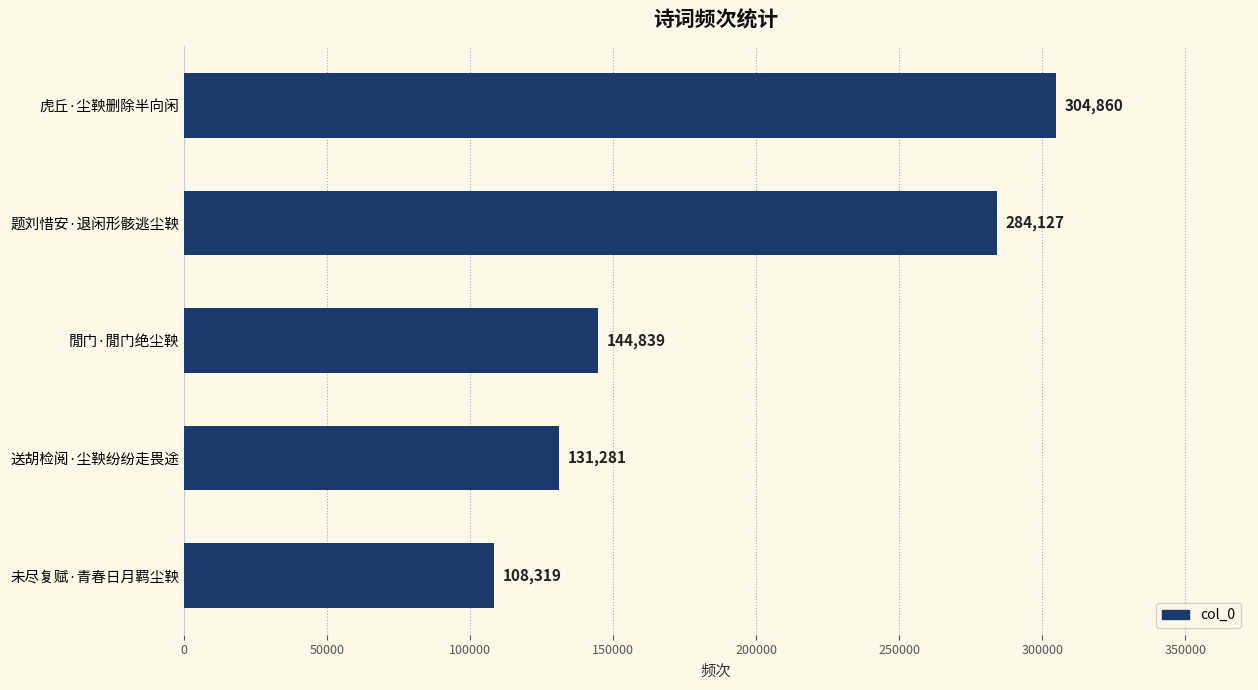

What is the label of the 5th bar from the bottom?

虎丘·尘鞅删除半向闲